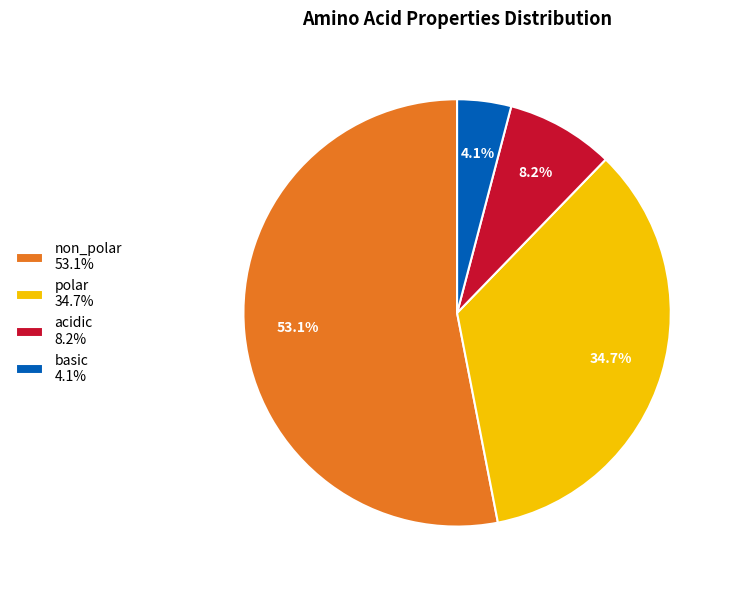

Is it true that polar is 35% of the pie?

True